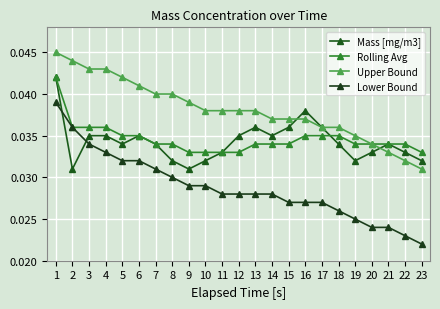

How many Rolling Avg values are between 0 and 1?

23